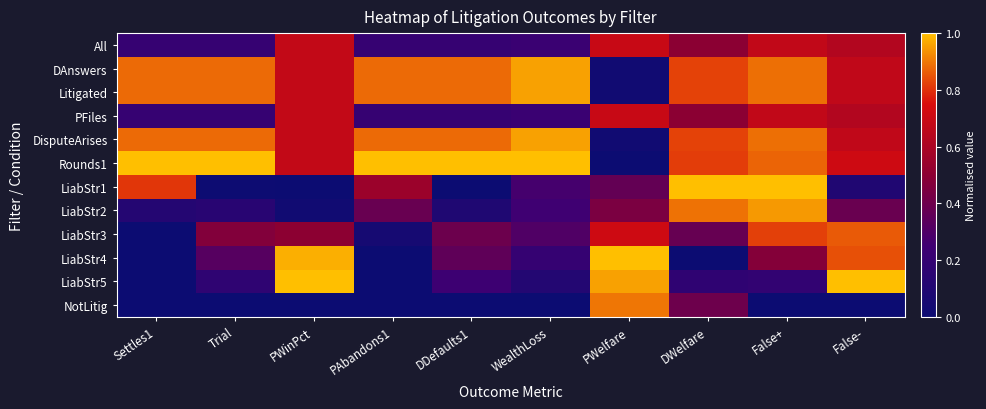

At which category does the chart reach its peak across all series?

Settles1